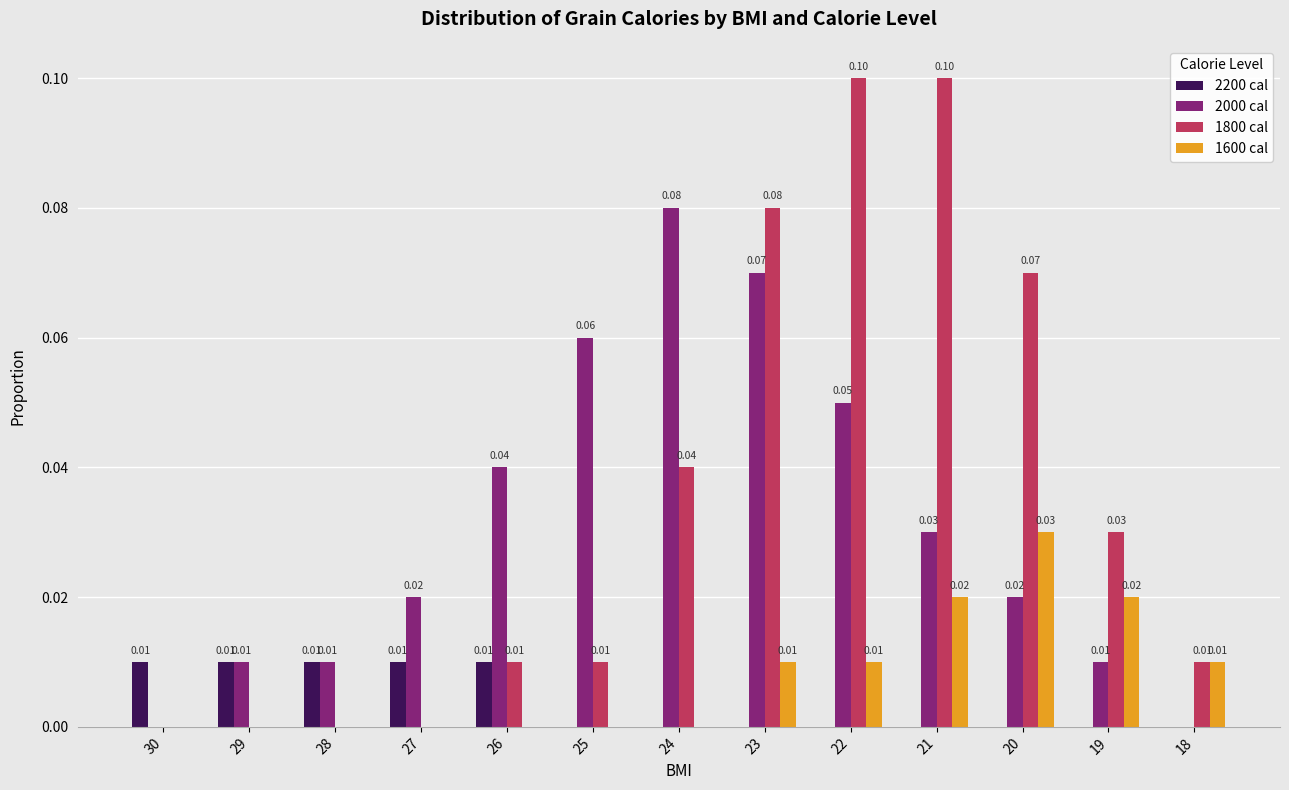

Which series changed the most between 28 and 20?

1800 cal